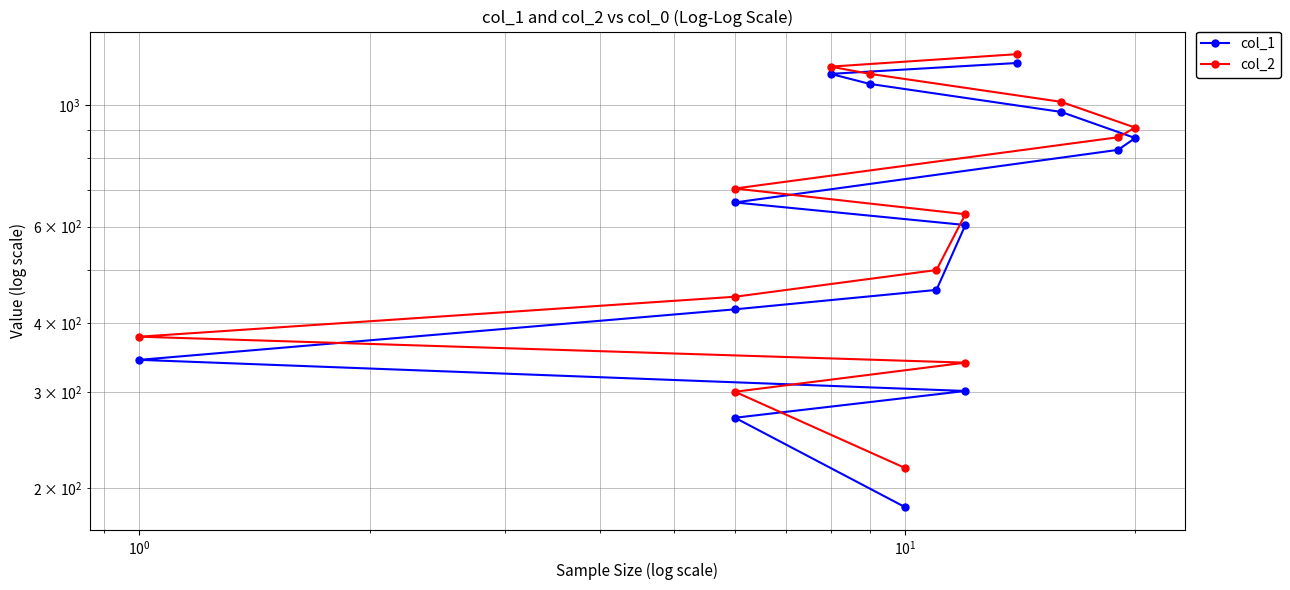

The col_2 series shows 1413 at 9. True or false?

False